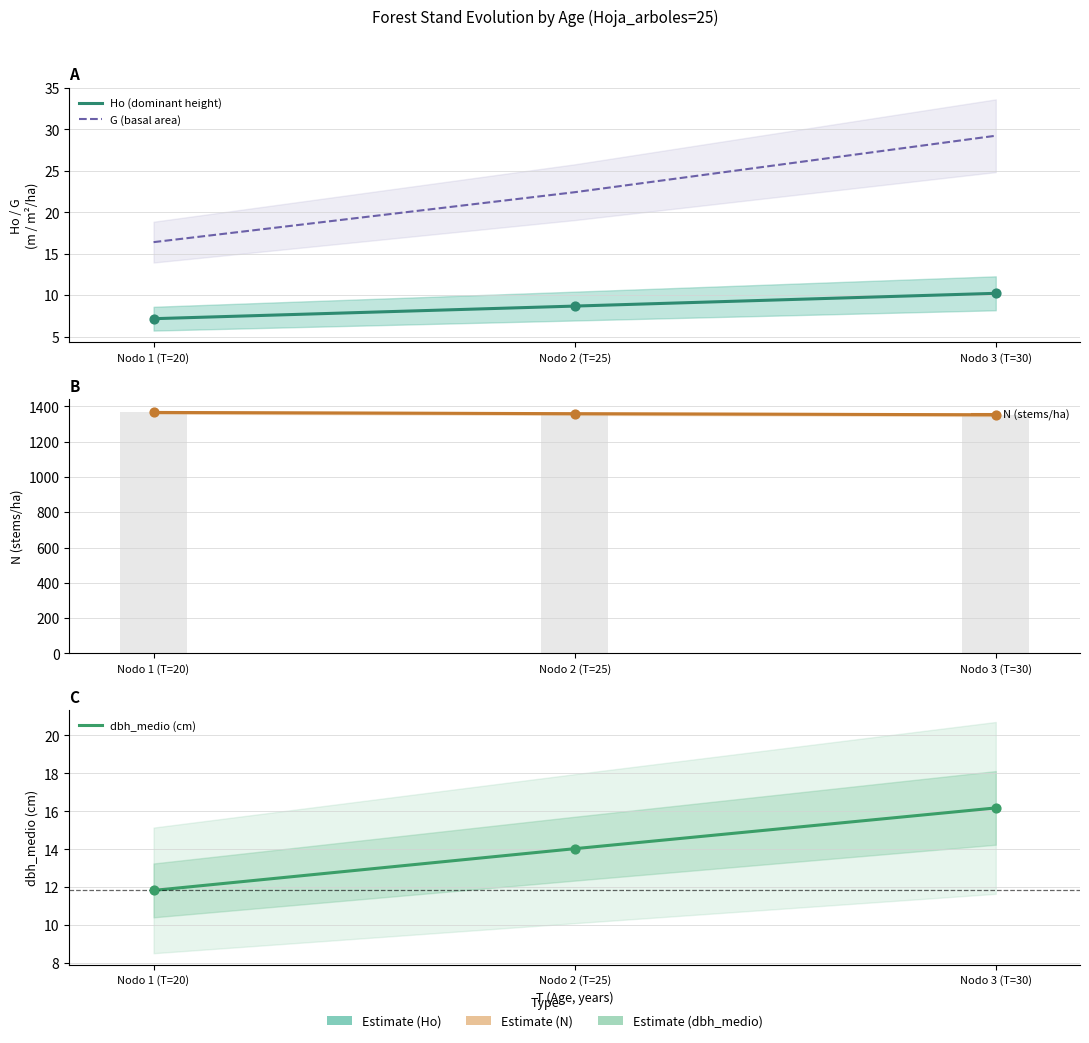

What are all the series names shown in the legend?

Ho (dominant height), G (basal area), N (stems/ha), dbh_medio (cm)